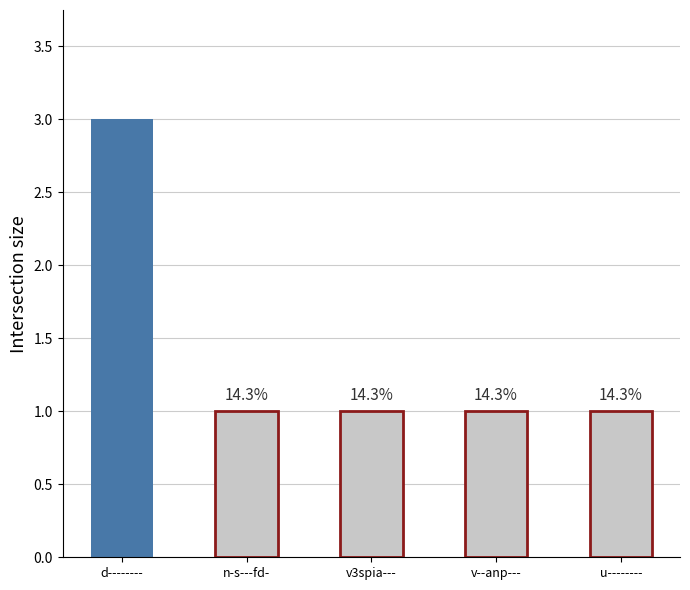

Reading left to right, list all the values displayed in this chart.

3	1	1	1	1